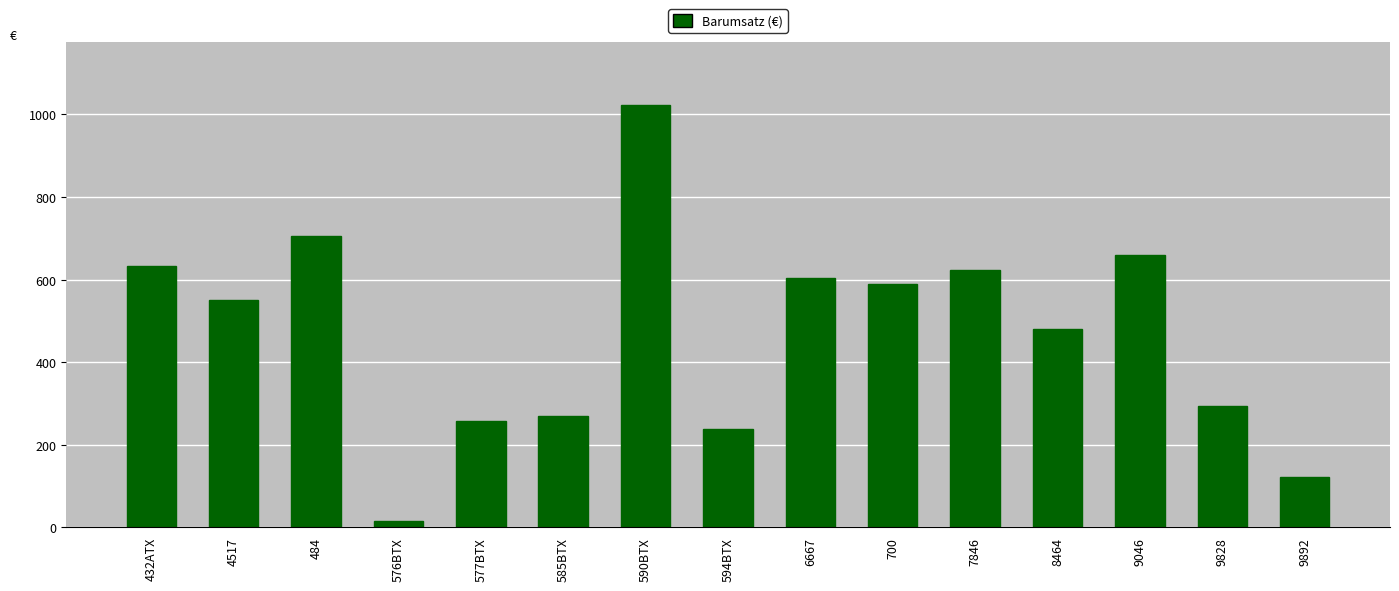

Are the bars horizontal?

No